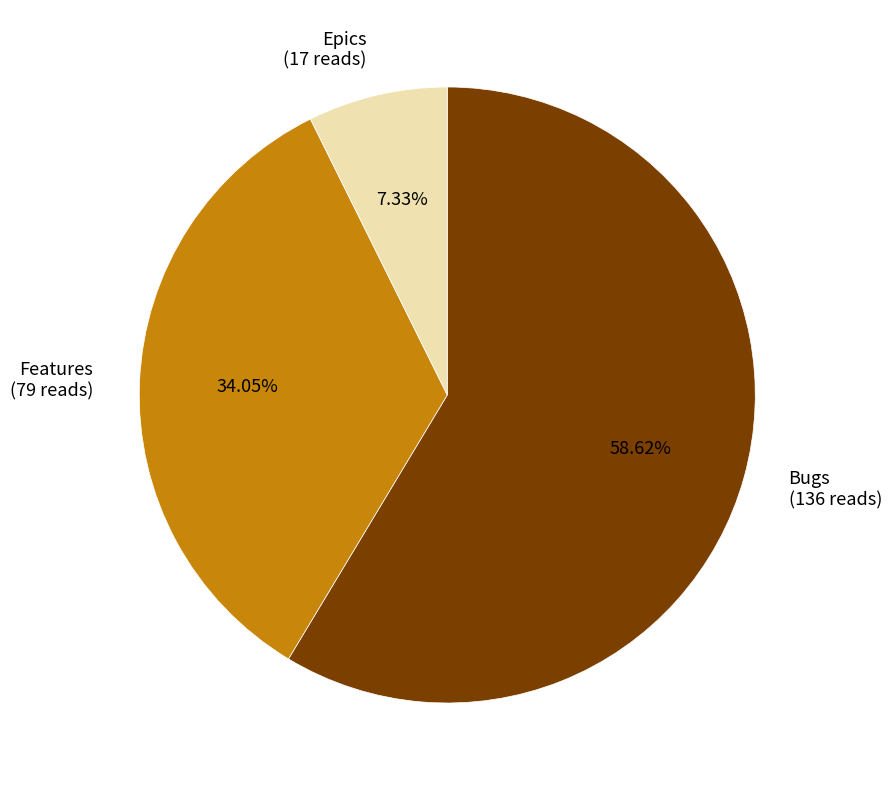

To the nearest percent, what is the average slice percentage?

33%